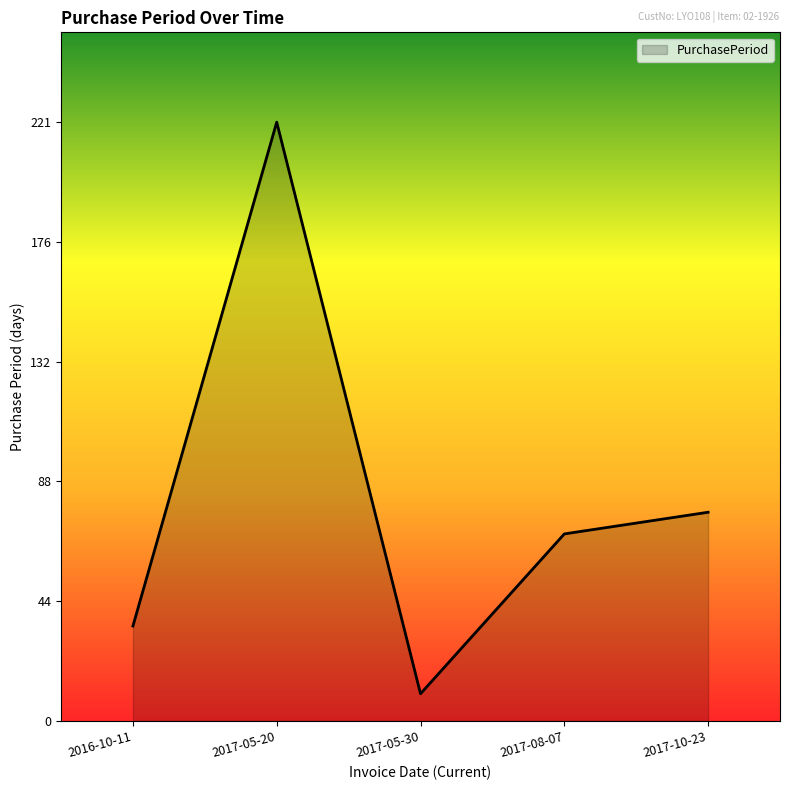

At which category does the chart reach its minimum across all series?

2017-05-30